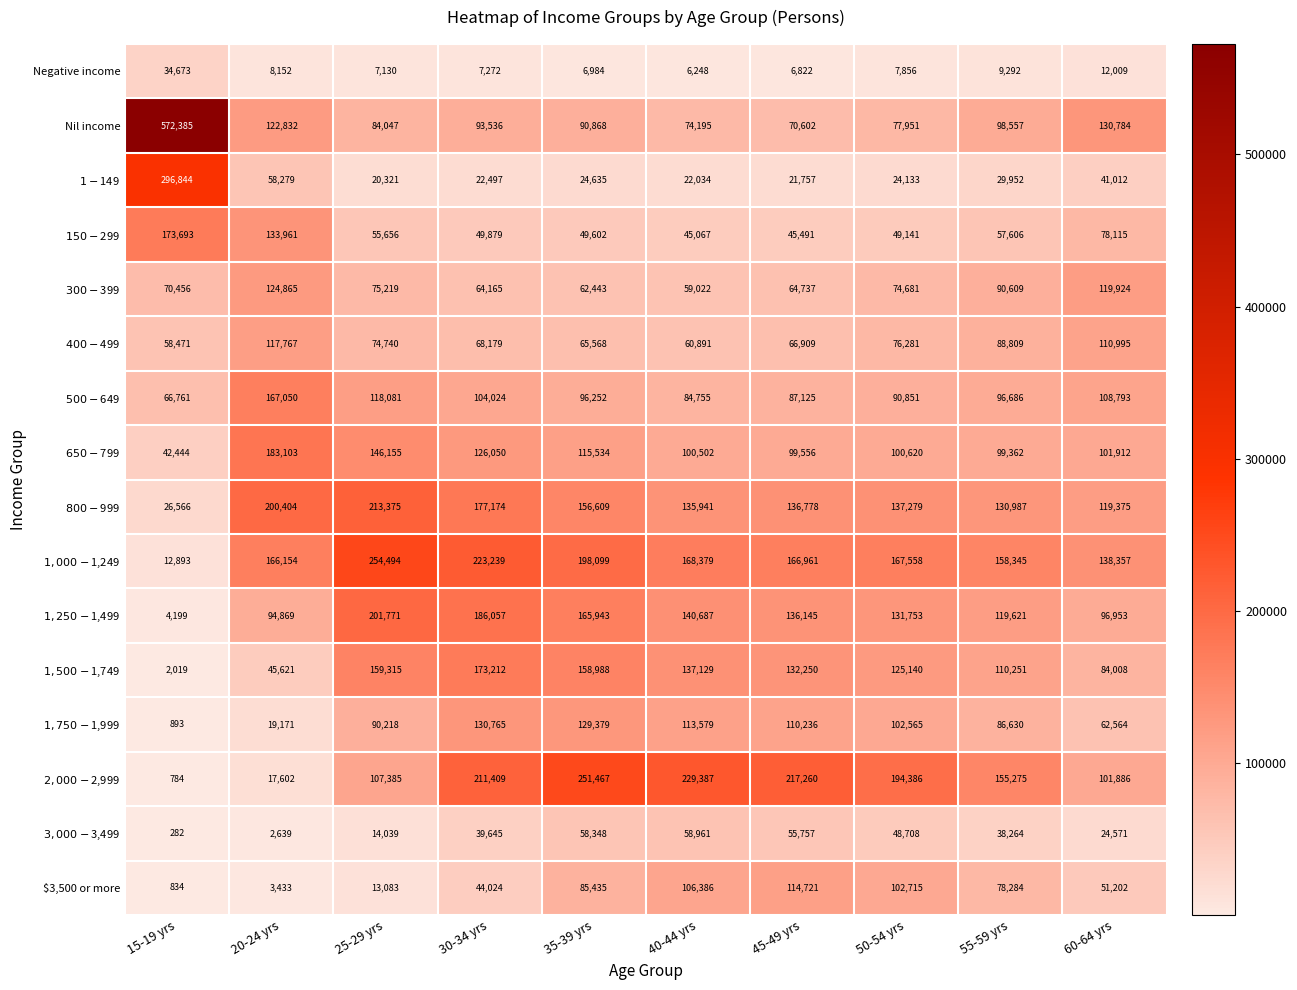

The Nil income series shows 93536 at 30-34 yrs. True or false?

True